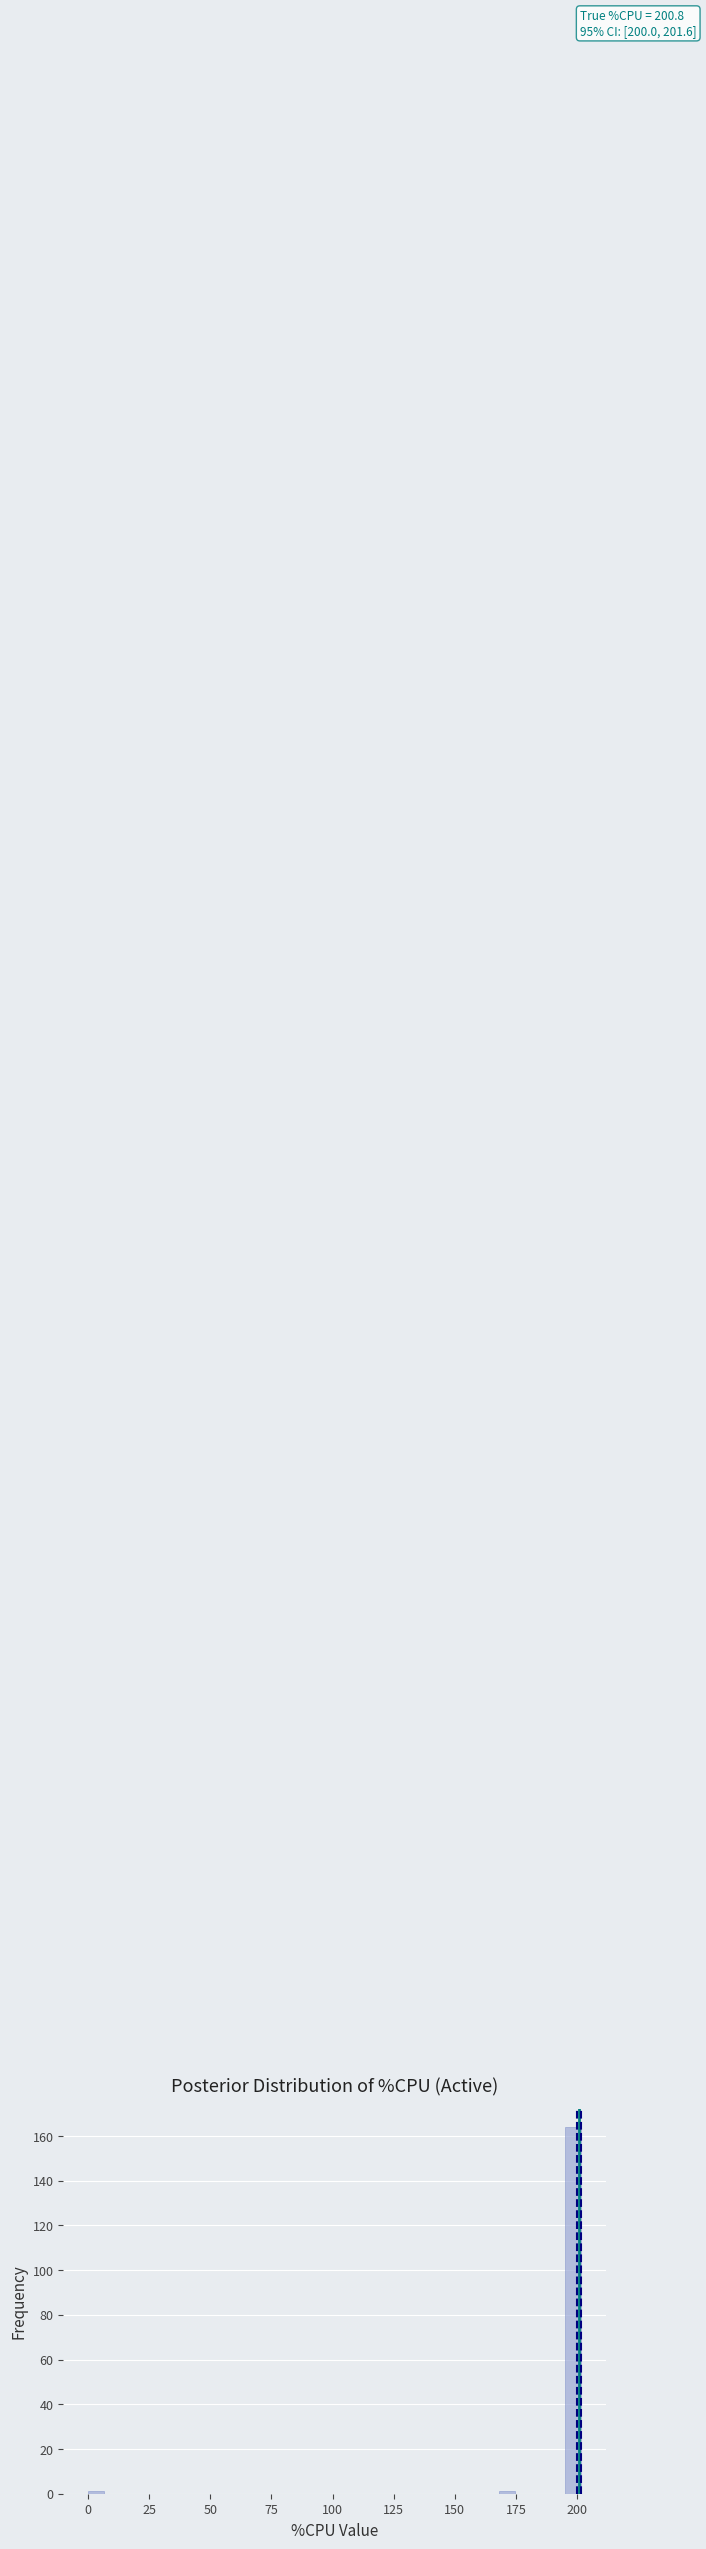

Read against the x-axis, roughly where is the centre of the tallest bar?

200